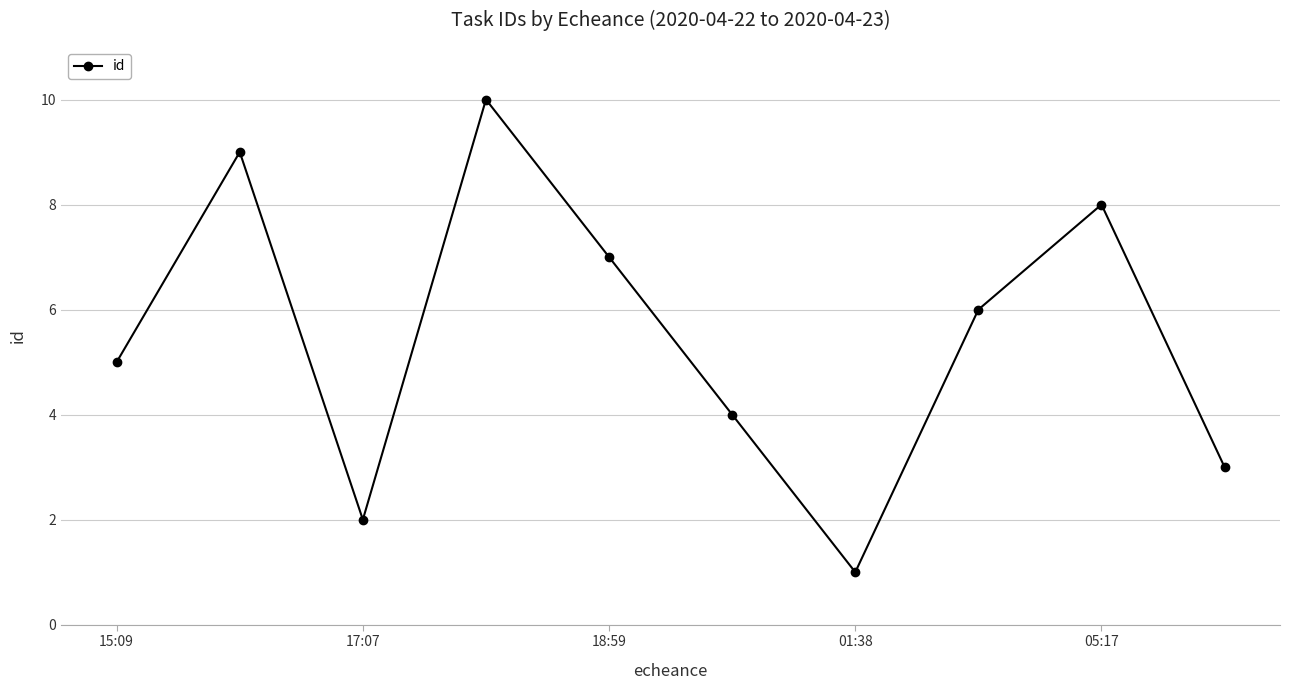

What is the difference between the maximum and minimum values?

9